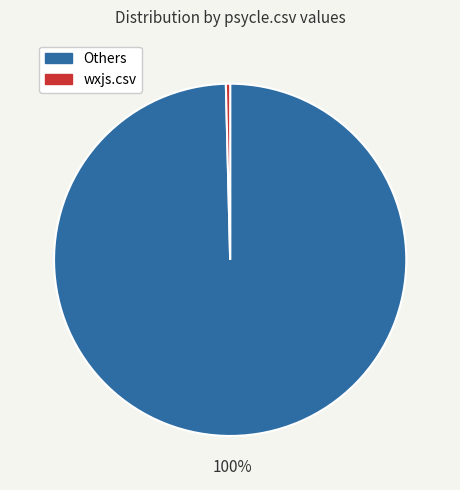

To the nearest percent, what is the average slice percentage?

50%